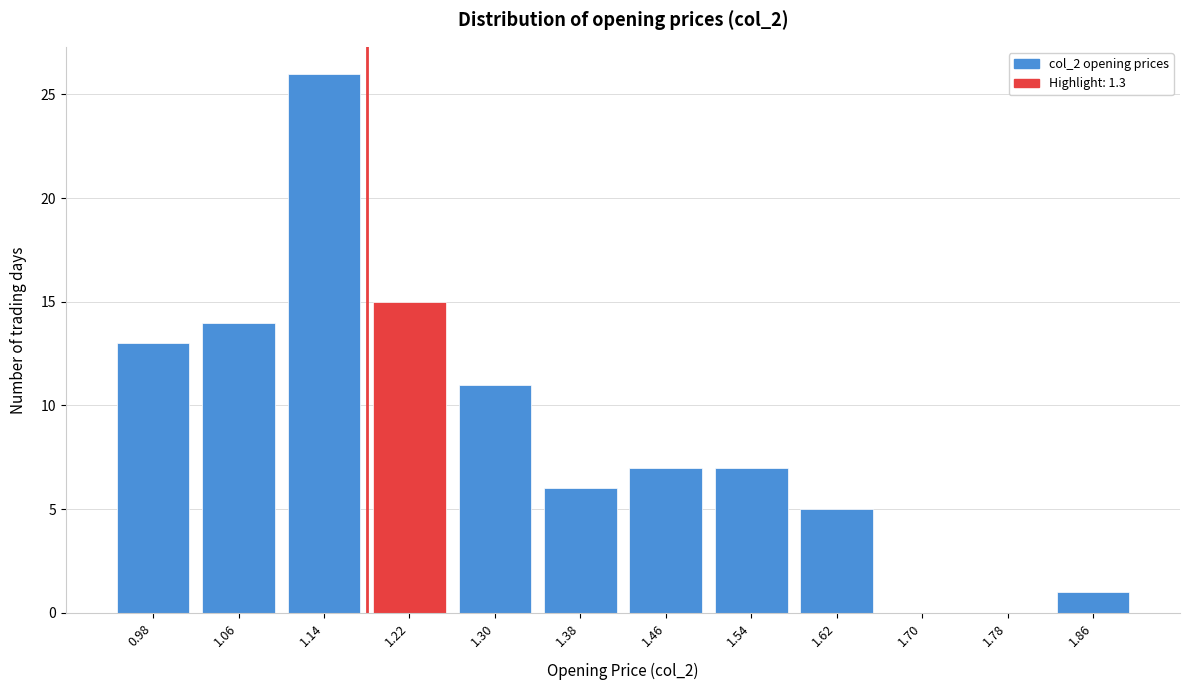

Reading left to right, extract all data points from this chart.

0.98=13	1.06=14	1.14=26	1.22=15	1.30=11	1.38=6	1.46=7	1.54=7	1.62=5	1.70=0	1.78=0	1.86=1